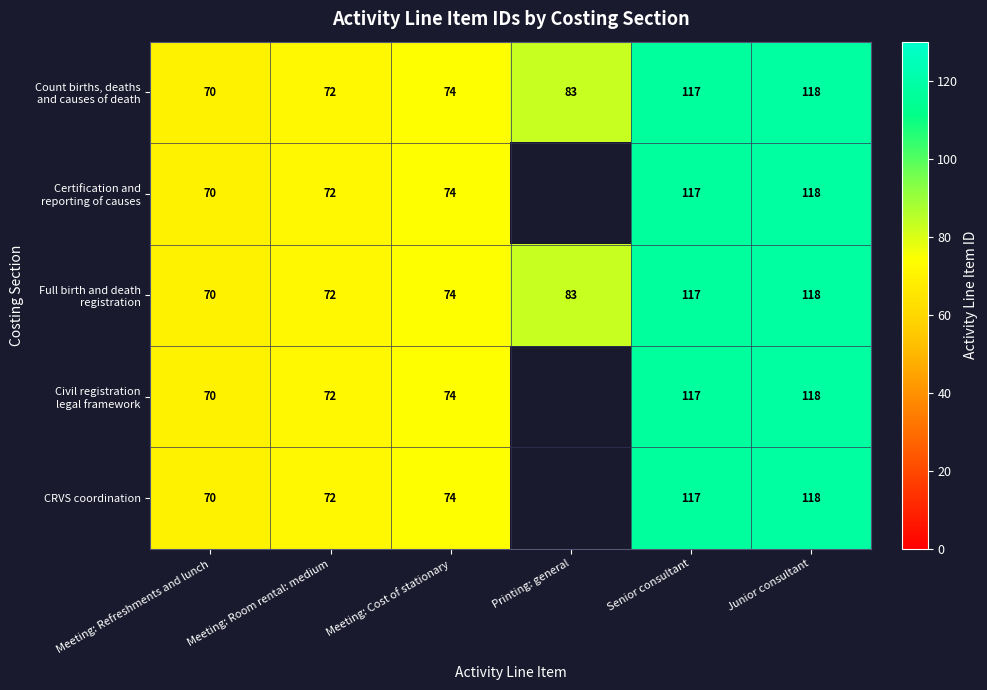

The CRVS coordination series shows 96 at Meeting: Refreshments and lunch. True or false?

False